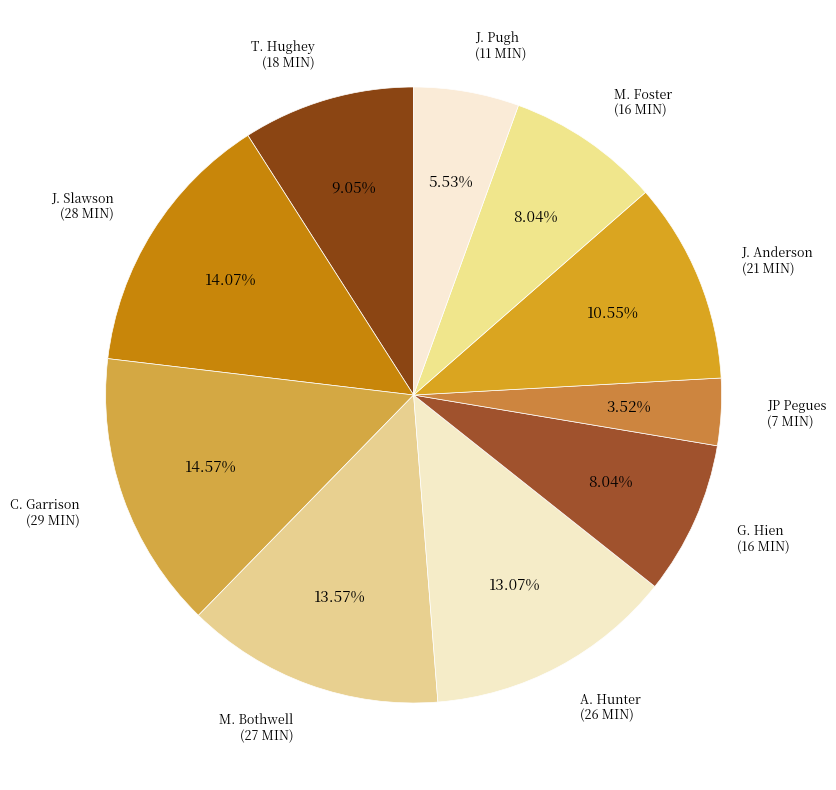

How many slices are in this pie chart?

10